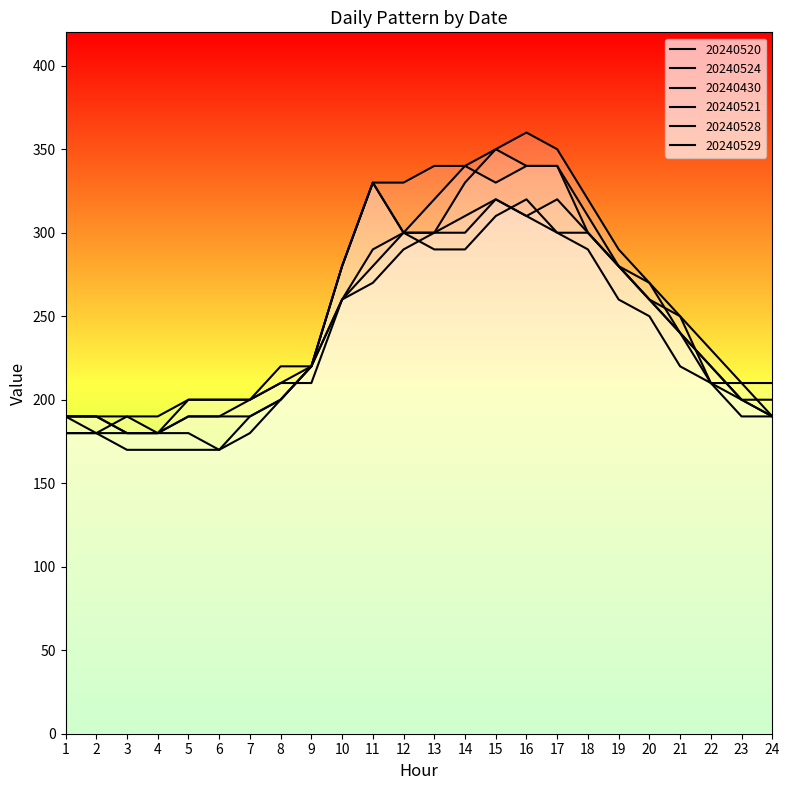

How many values in the 20240528 series exceed 240?

11